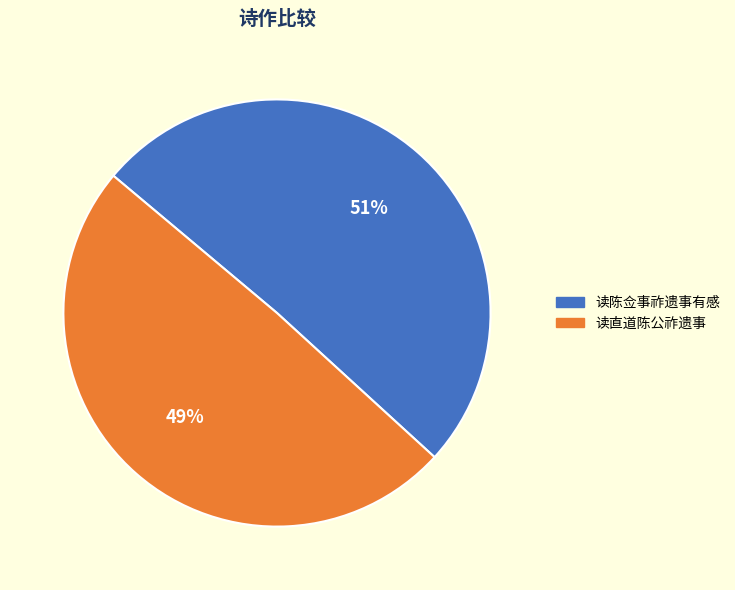

How many slices are in this pie chart?

2